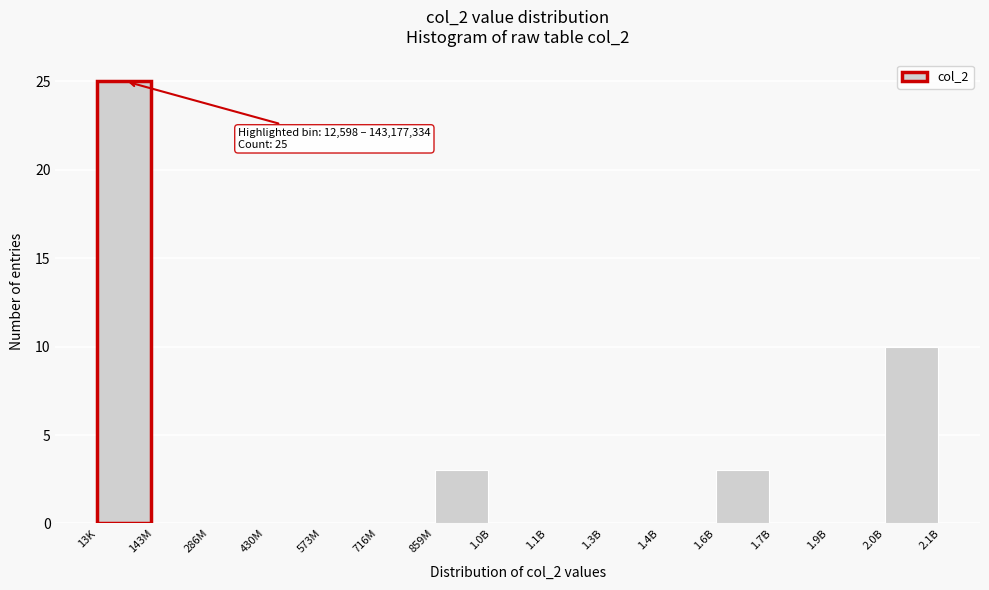

Reading right to left, transcribe all the data shown in this chart.

2.0B=10	1.9B=0	1.7B=0	1.6B=3	1.4B=0	1.3B=0	1.1B=0	1.0B=0	859M=3	716M=0	573M=0	430M=0	286M=0	143M=0	13K=25